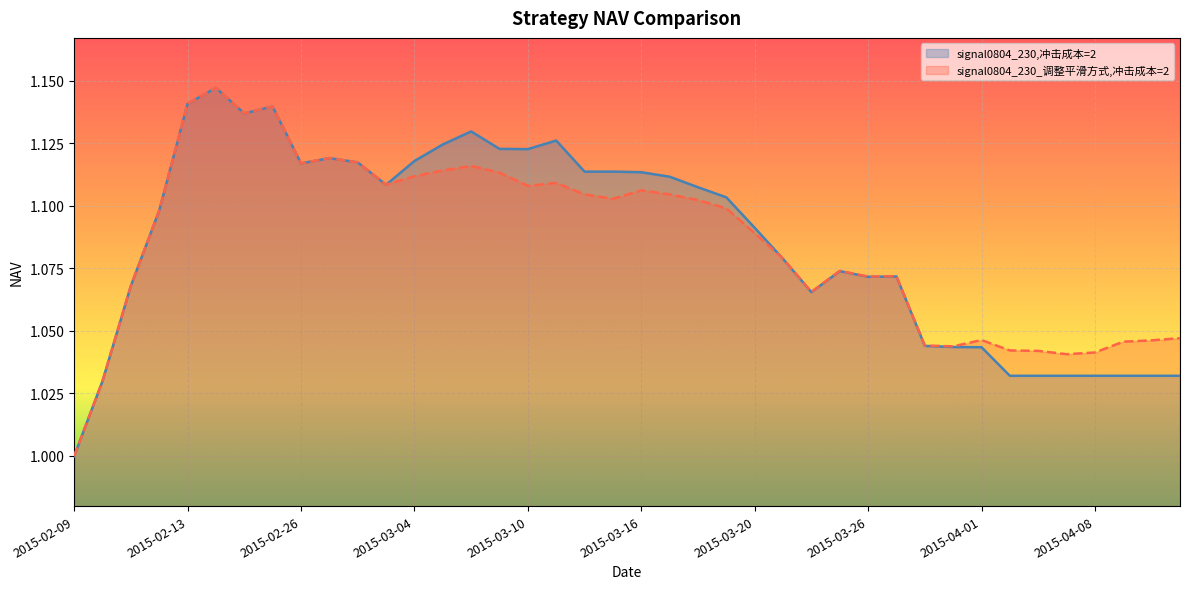

At which category does signal0804_230,冲击成本=2 reach its first local valley?

2015-02-17